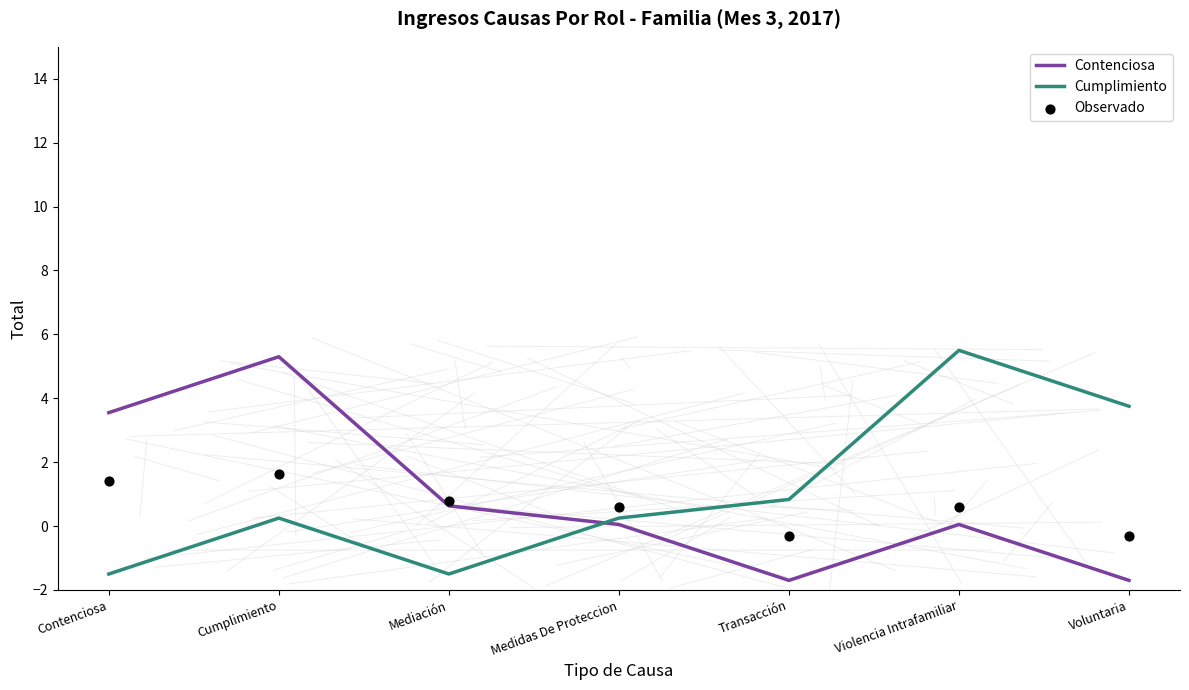

Which series has the largest total across all categories?

Cumplimiento